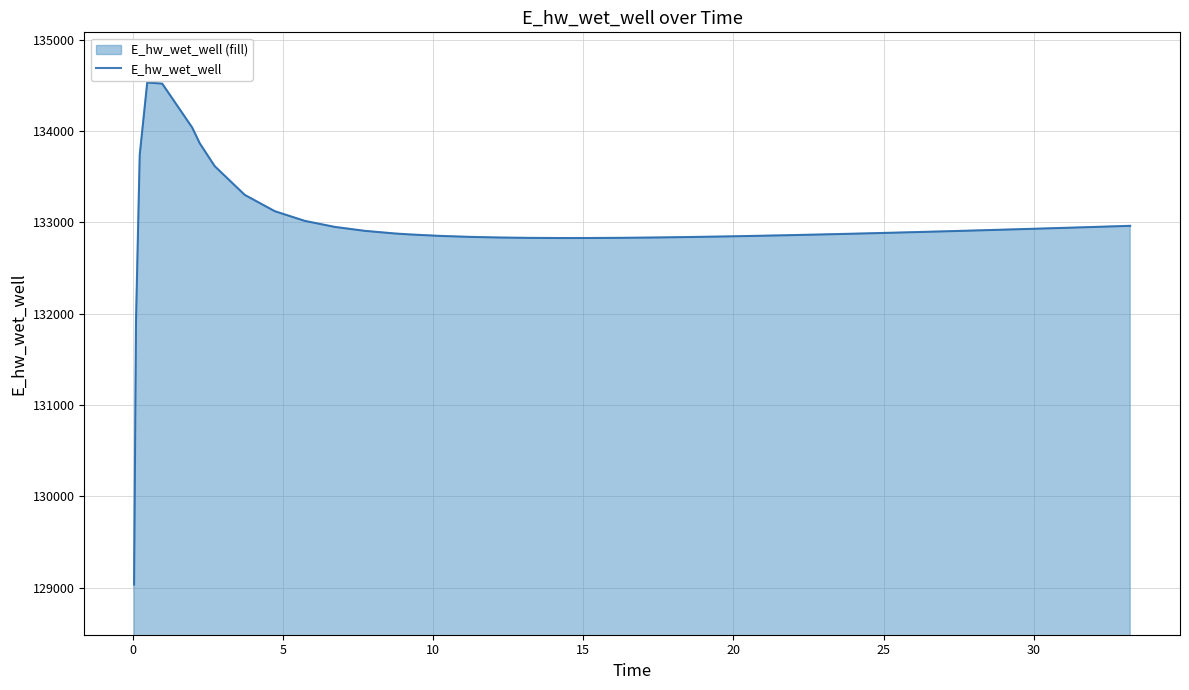

What is the maximum value shown in the chart?

134530.1